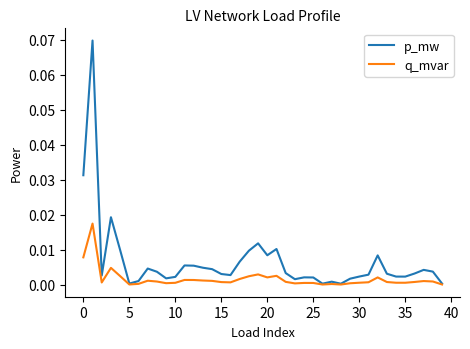

Is this an area chart (filled region under the line)?

No